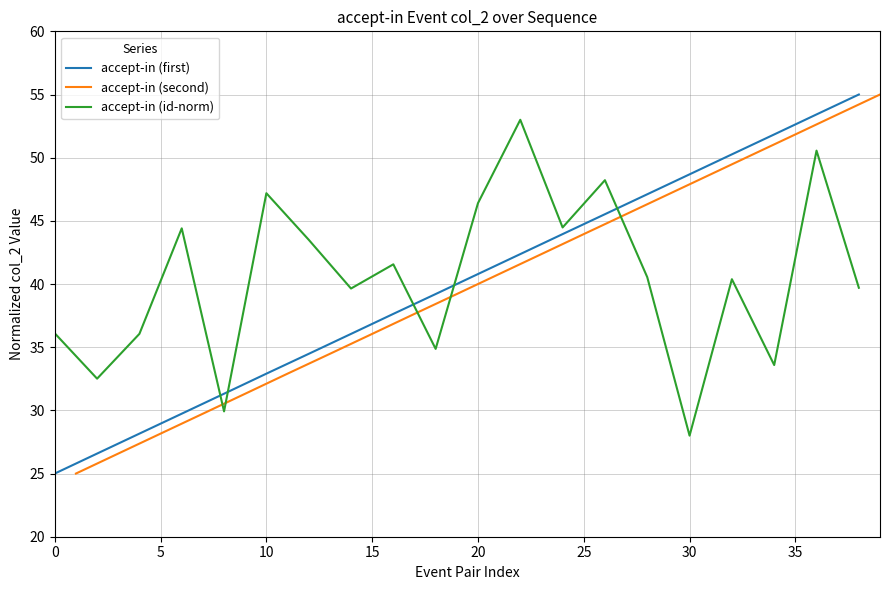

Which series has the largest total across all categories?

accept-in (id-norm)